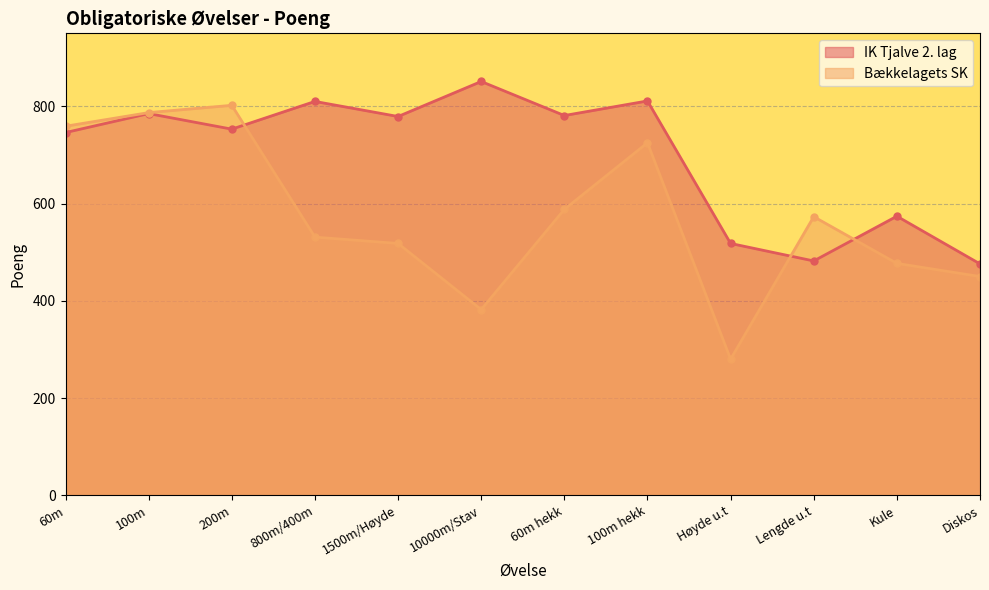

Is the value of Bækkelagets SK at 800m/400m greater than the value of IK Tjalve 2. lag at 1500m/Høyde?

No